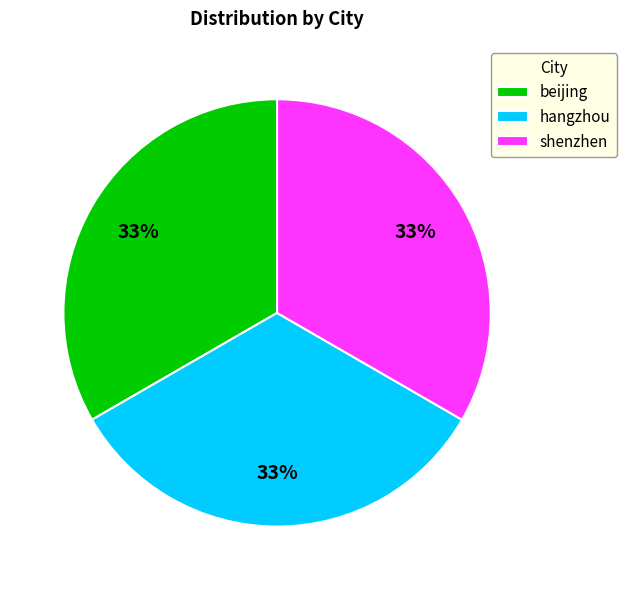

Does beijing represent more than half of the total?

No